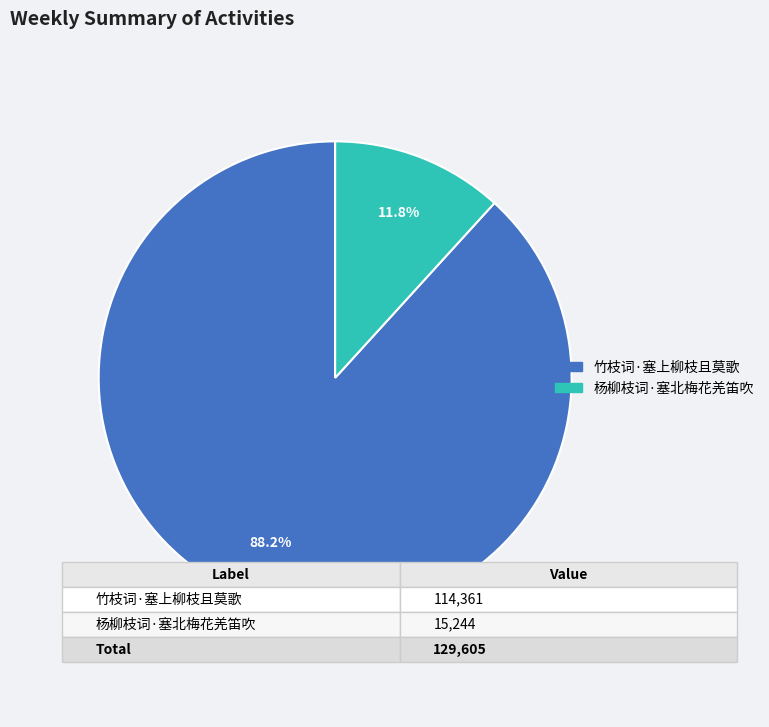

What is the ratio of the value at 竹枝词·塞上柳枝且莫歌 to the value at 杨柳枝词·塞北梅花羌笛吹?

7.5